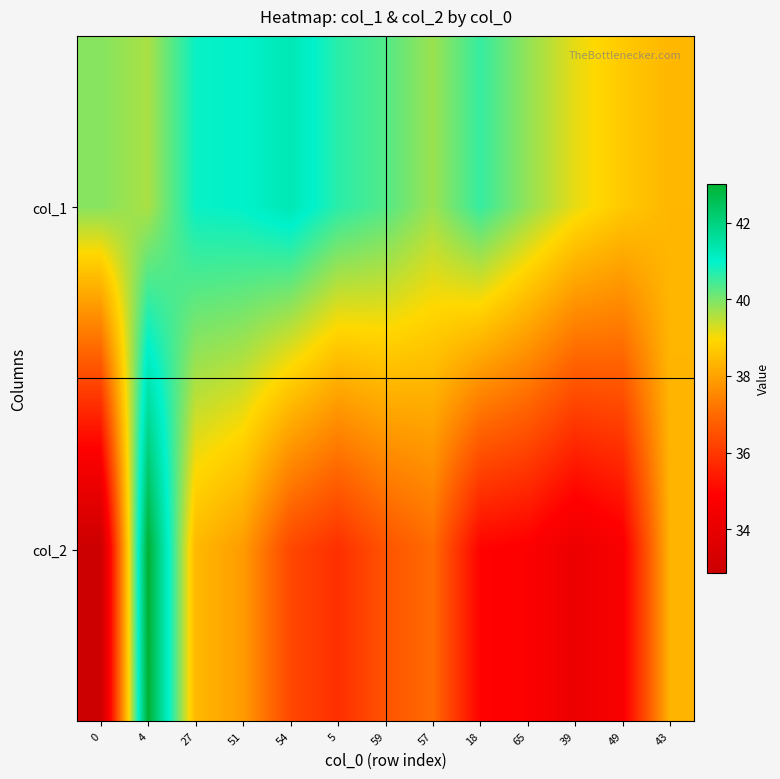

Reading left to right, extract all data points from this chart.

col_1: 0=39.9	4=39.6	27=40.9	51=41.0	54=41.3	5=40.6	59=40.3	57=39.7	18=40.6	65=39.8	39=39.1	49=38.7	43=38.4
col_2: 0=32.9	4=43.0	27=38.4	51=37.9	54=36.3	5=35.8	59=36.5	57=37.0	18=35.0	65=34.8	39=34.2	49=34.7	43=38.3